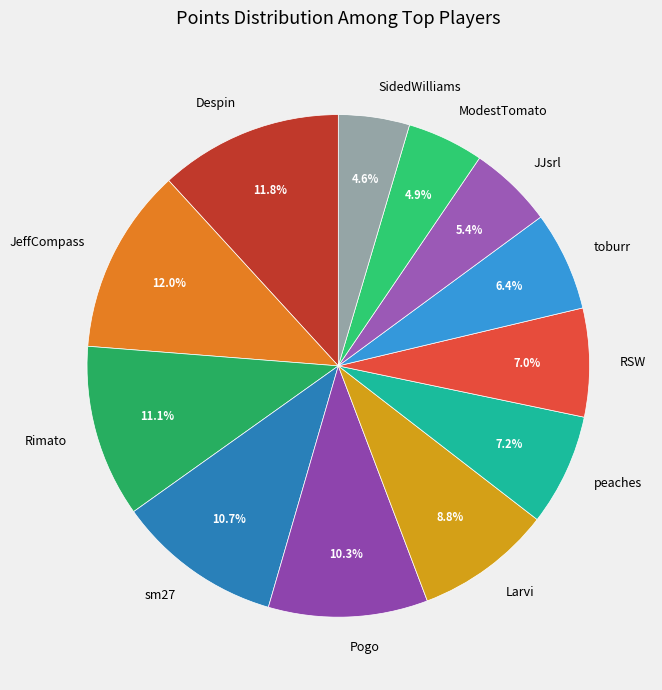

Which has a higher value, Despin or toburr?

Despin